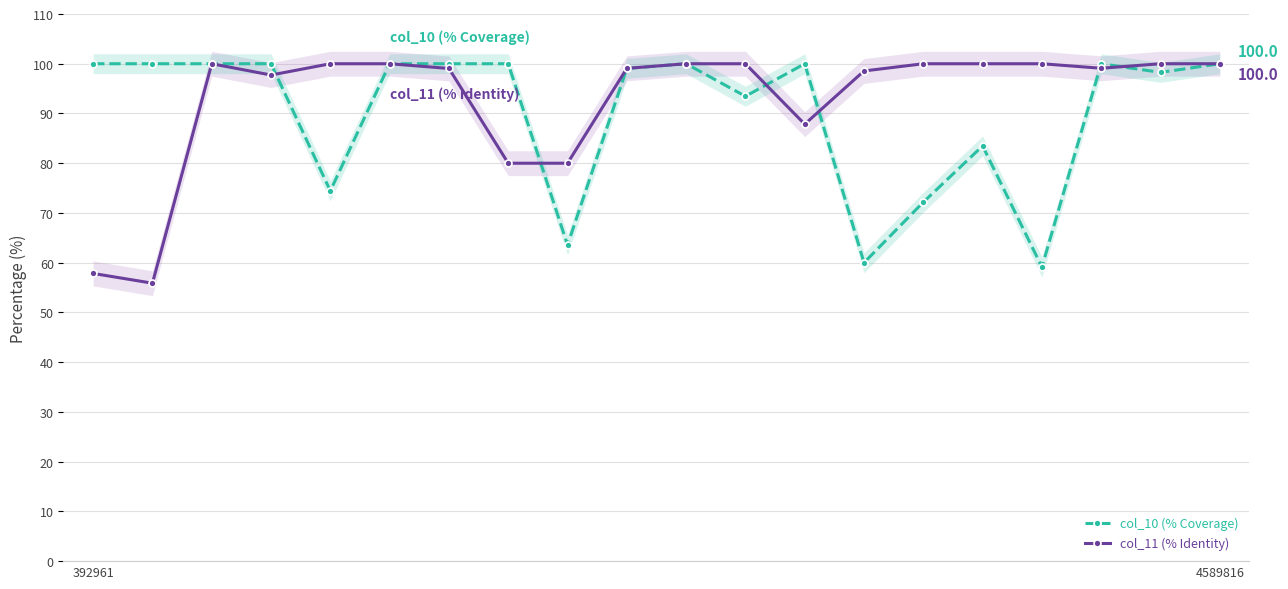

Rank the series at 3 from lowest to highest value.

col_11 (% Identity), col_10 (% Coverage)